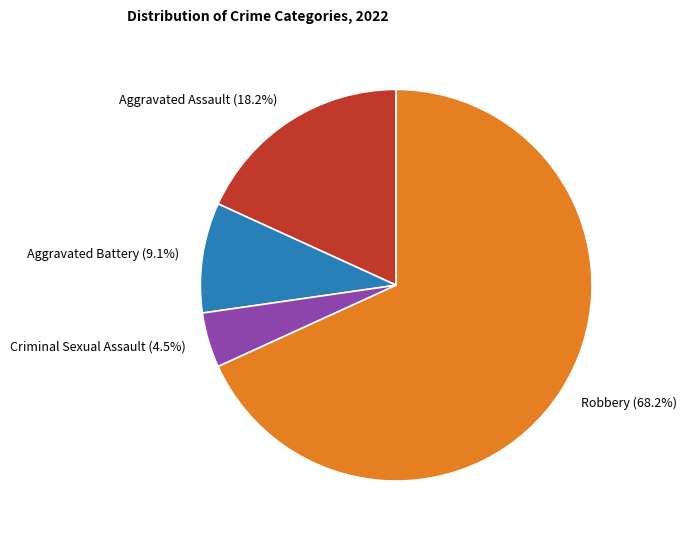

What percentage do Robbery and Aggravated Assault together represent?

86.4%